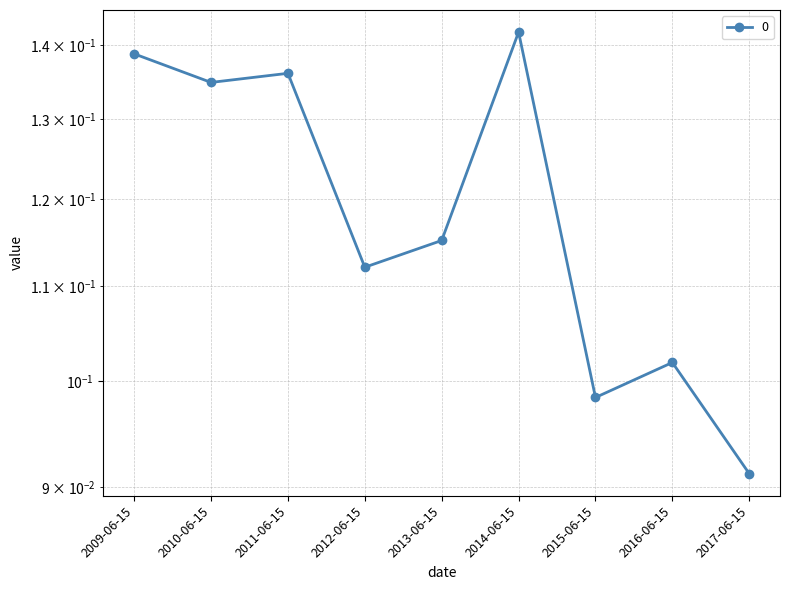

What is the minimum value shown in the chart?

0.1